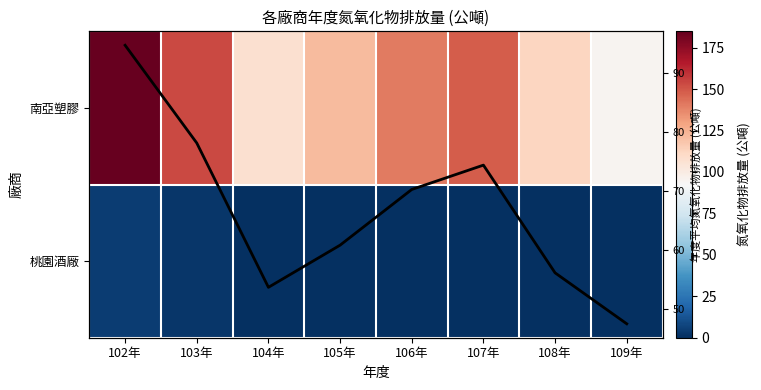

True or false: 年度平均 (公噸) has a value of 30.6 at 104年.

False